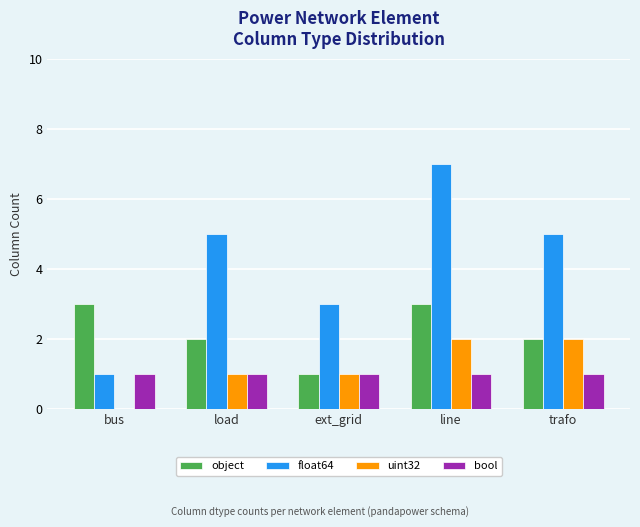

Between bus and load, which series saw the biggest shift?

float64